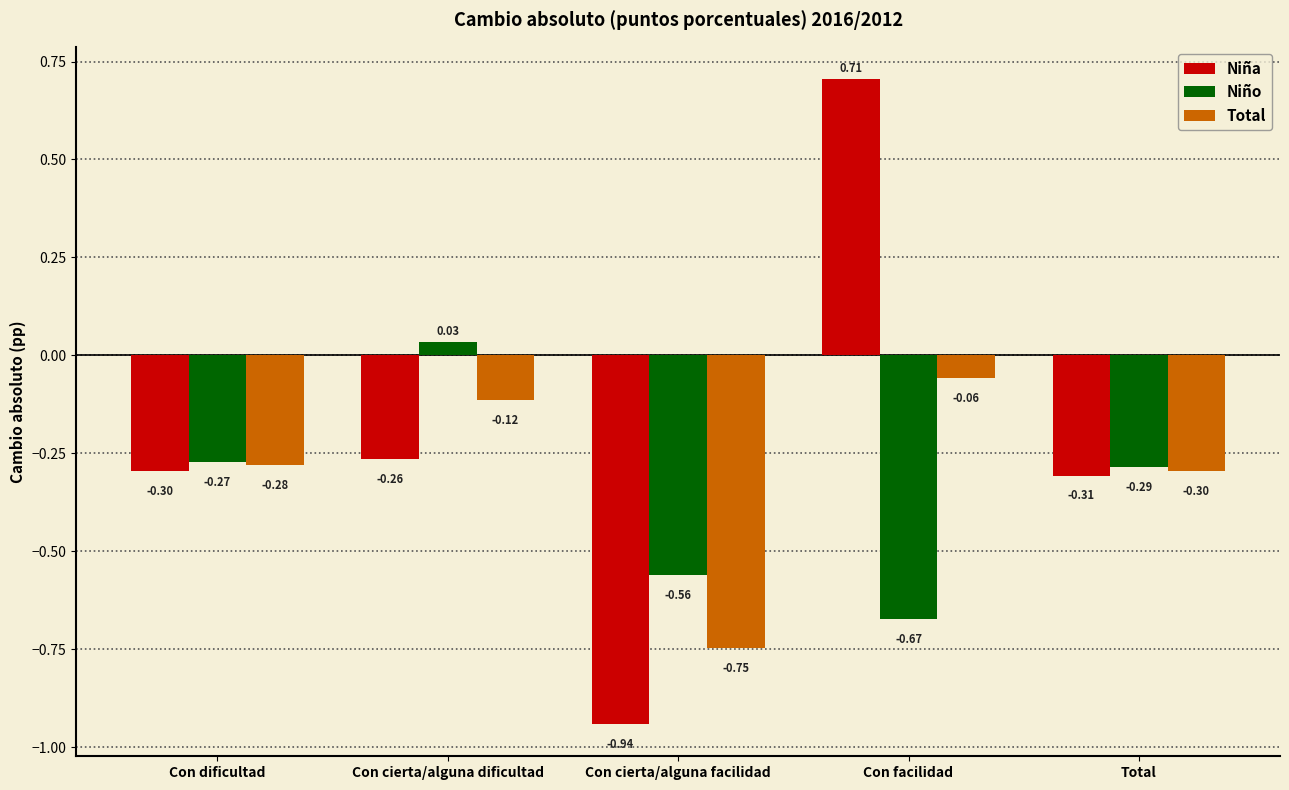

What is the sum of all Niño values?

-1.8